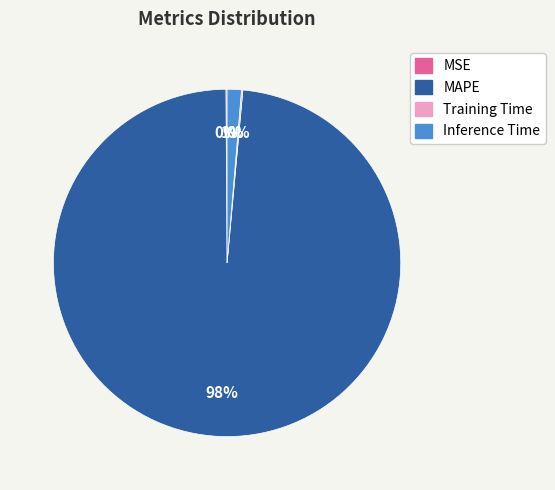

Which slice is the largest?

MAPE